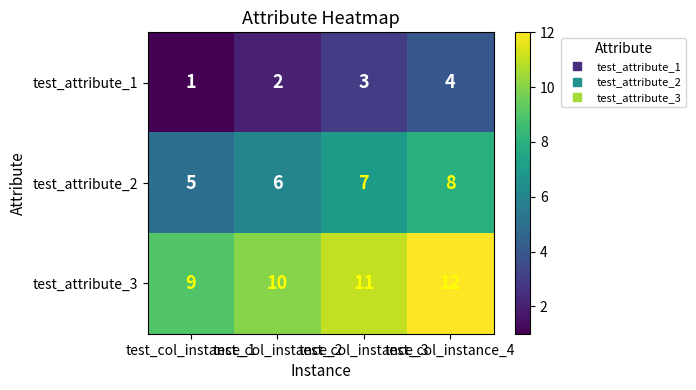

List the series in order of their peak value, lowest first.

test_attribute_1, test_attribute_2, test_attribute_3